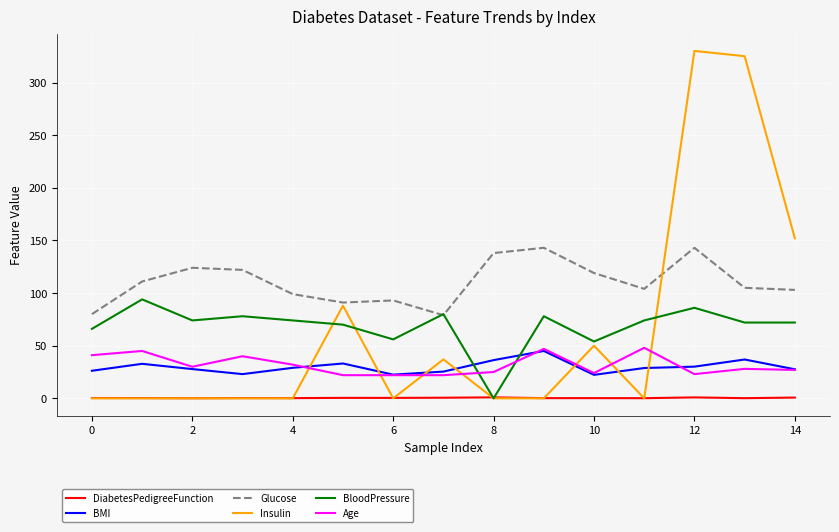

True or false: BMI and BloodPressure intersect in this chart.

True